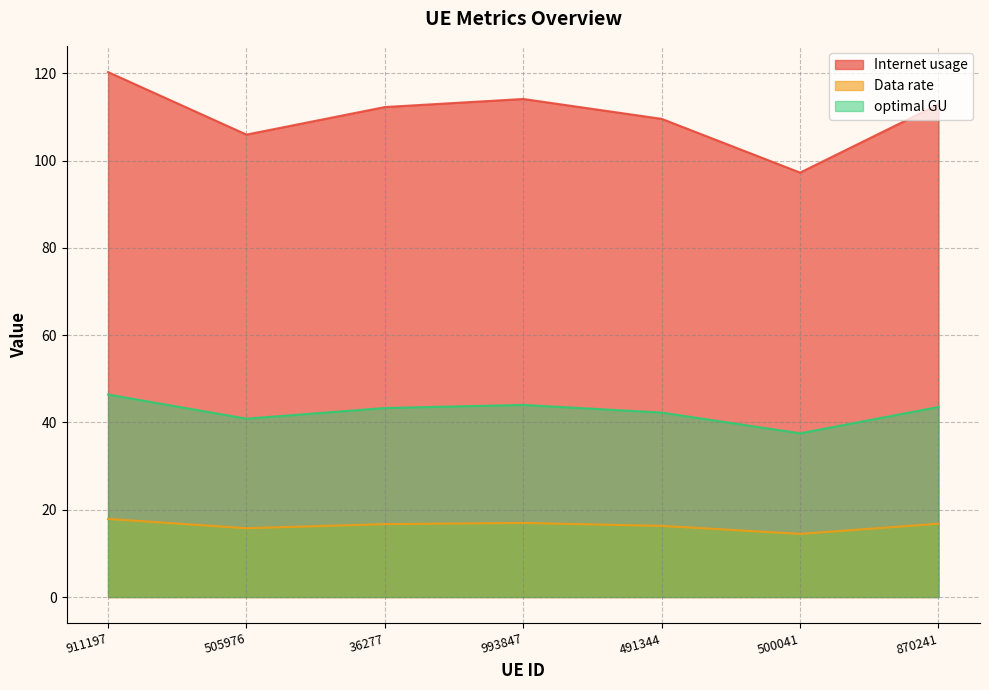

Is the value of optimal GU at 500041 greater than the value of Data rate at 491344?

Yes